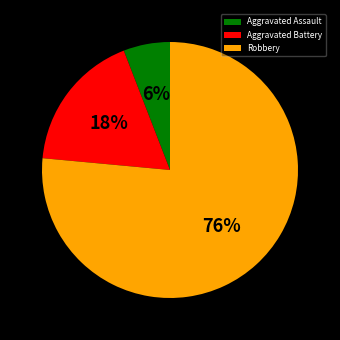

Does any single category account for the majority?

Yes